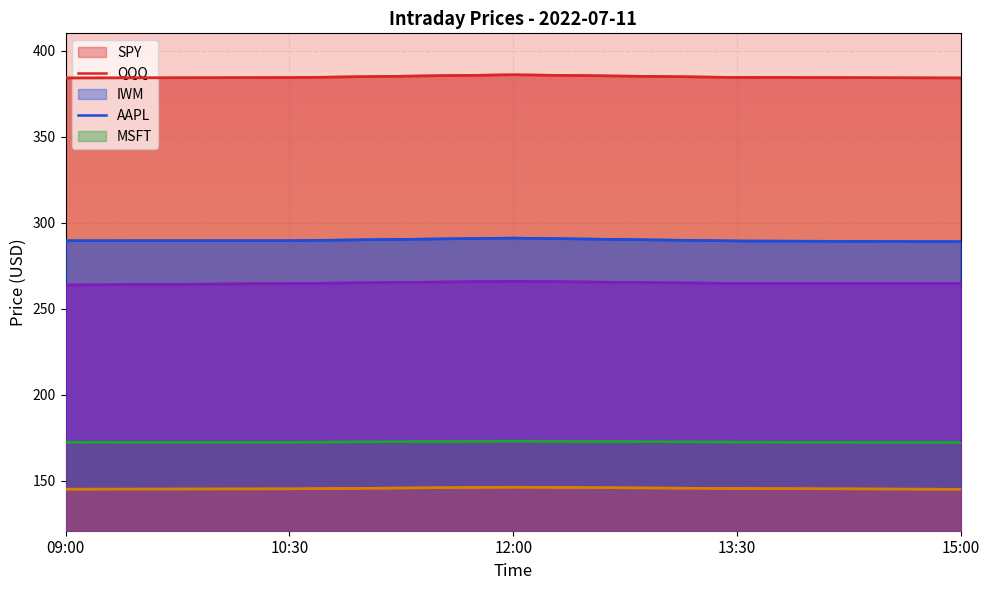

Rank the categories by MSFT value from highest to lowest.

12:00, 13:30, 10:30, 15:00, 09:00